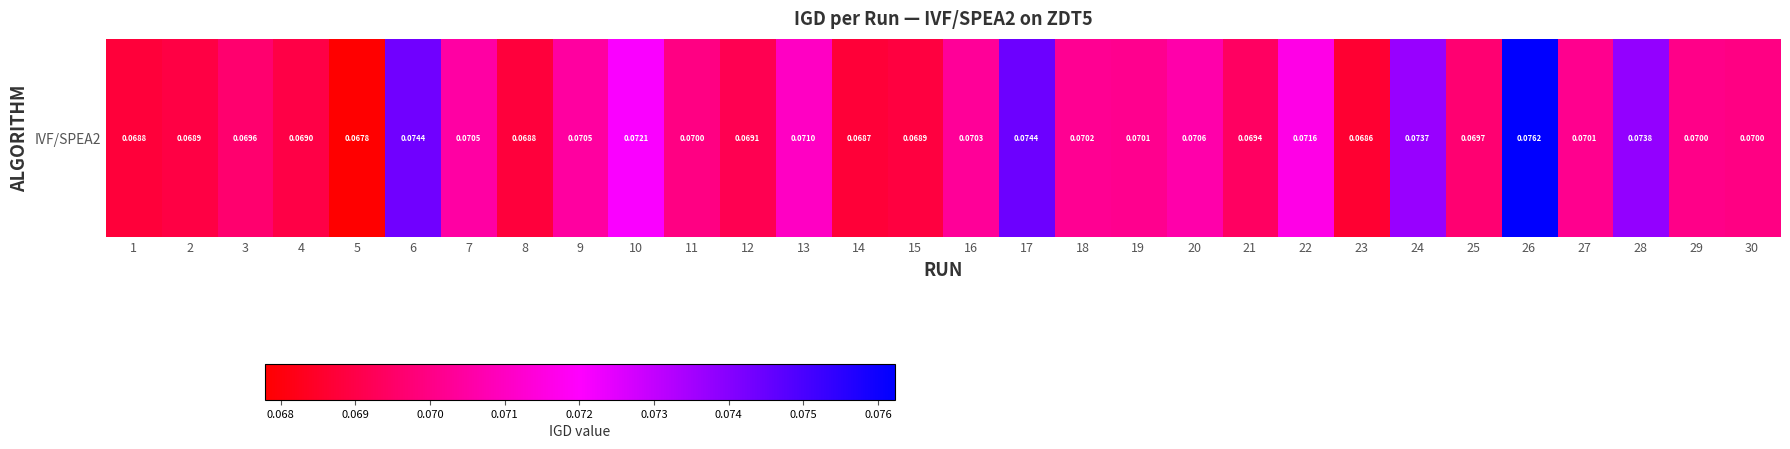

Rank the categories by value from highest to lowest.

26, 17, 6, 28, 24, 10, 22, 13, 20, 7, 9, 16, 18, 19, 27, 29, 30, 11, 25, 3, 21, 12, 4, 2, 15, 8, 1, 14, 23, 5